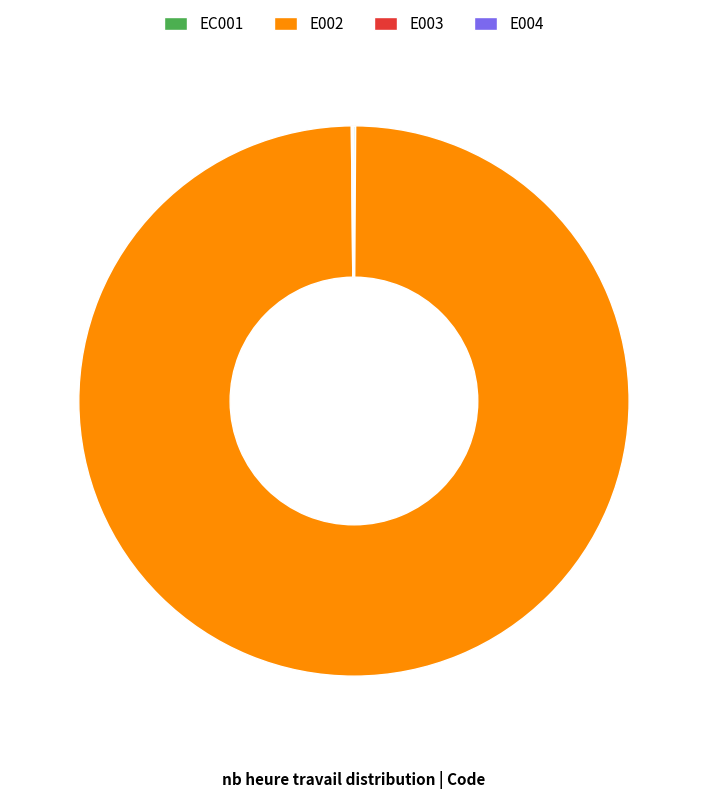

Which slice is the largest?

E002